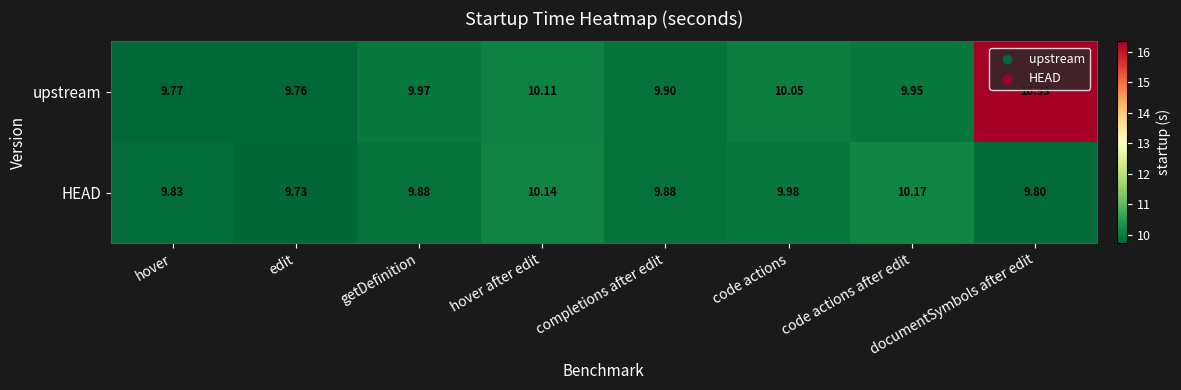

What is the smallest value displayed?

9.7